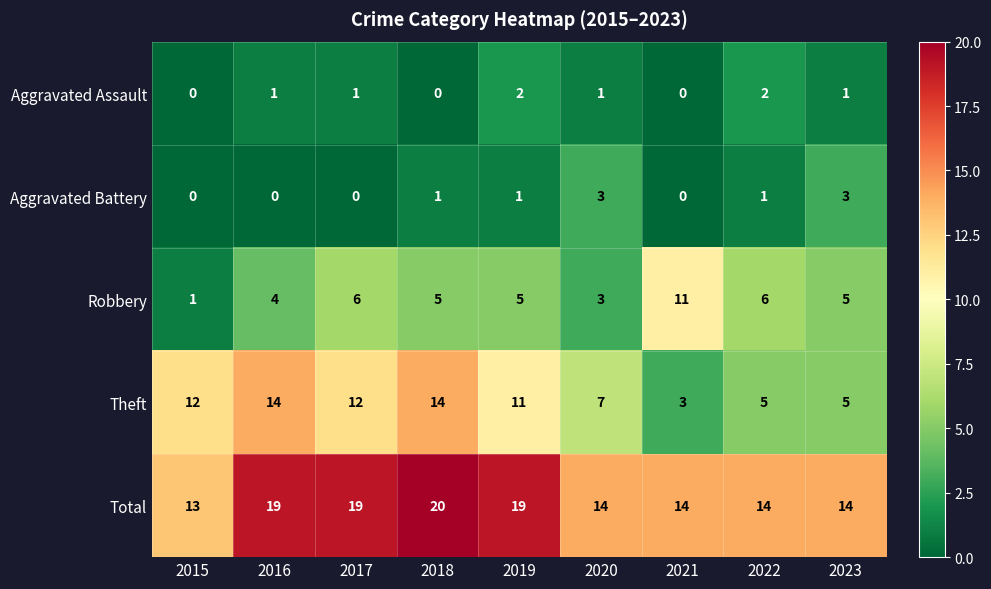

At which category is the sum across all series the highest?

2018